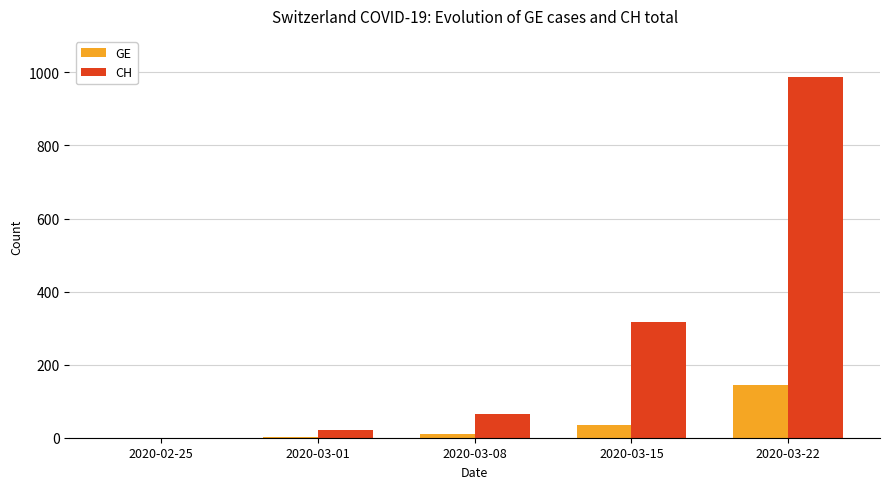

Which series has the largest total across all categories?

CH